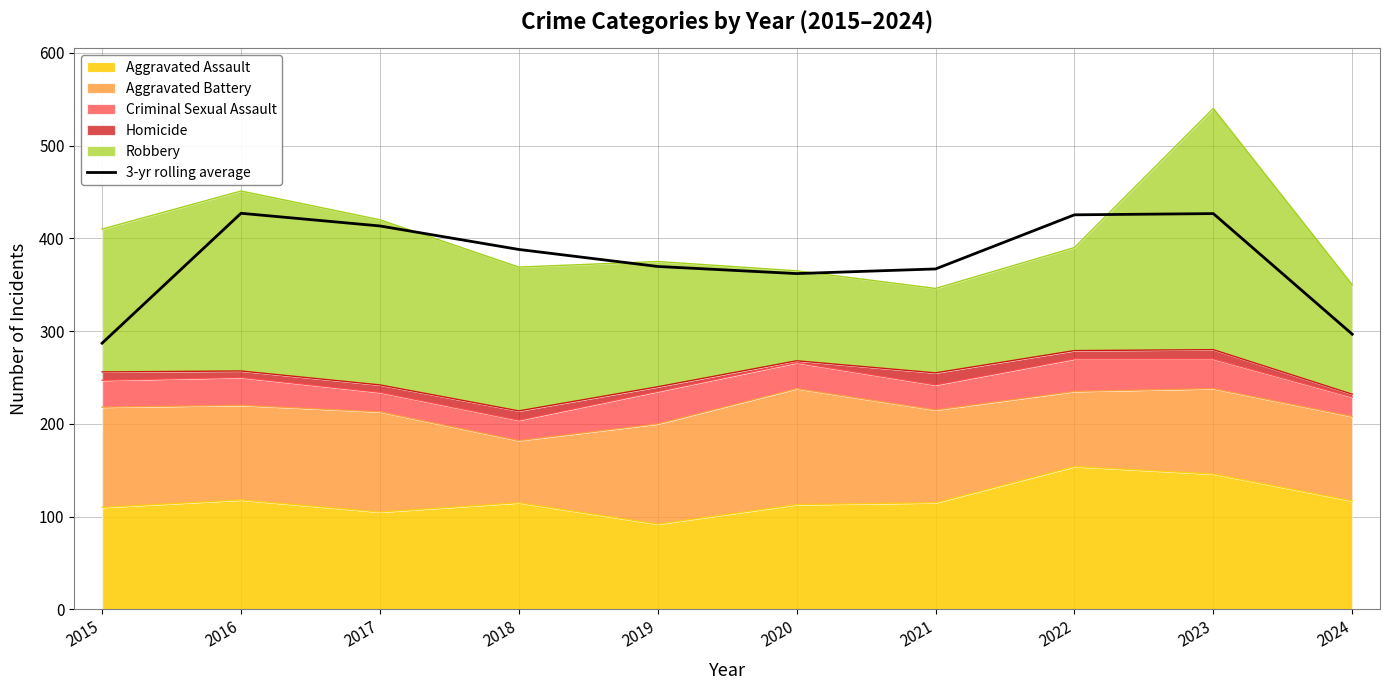

The value at 2017 is 413.3. True or false?

True